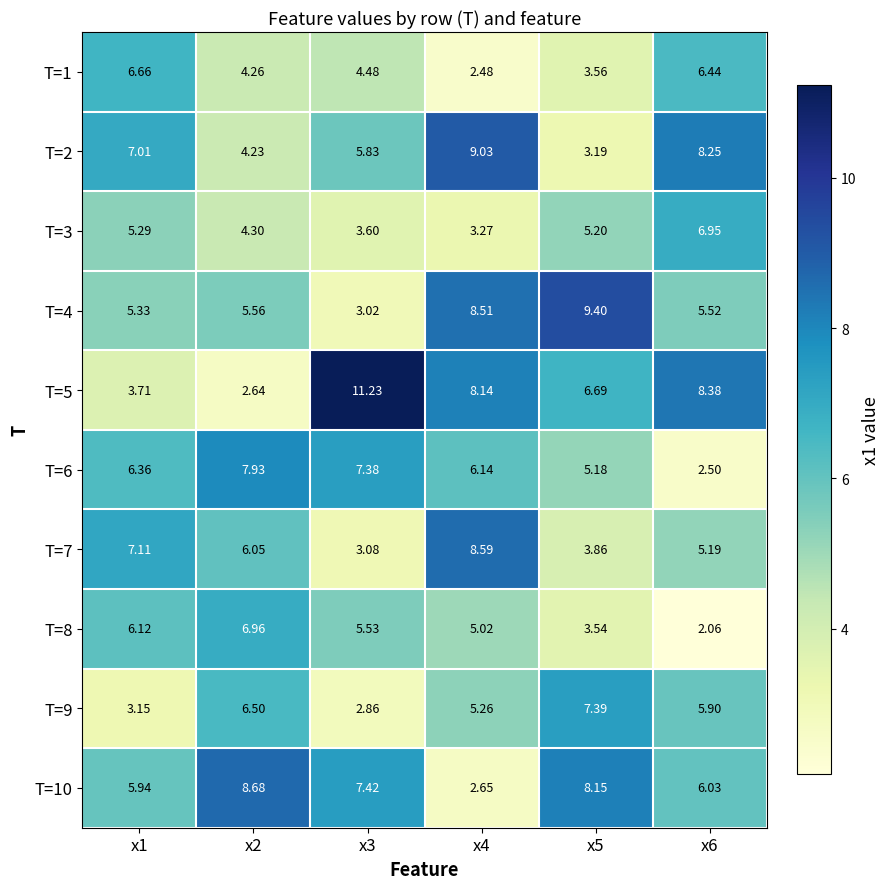

What is the total value across all series at x4?

59.1